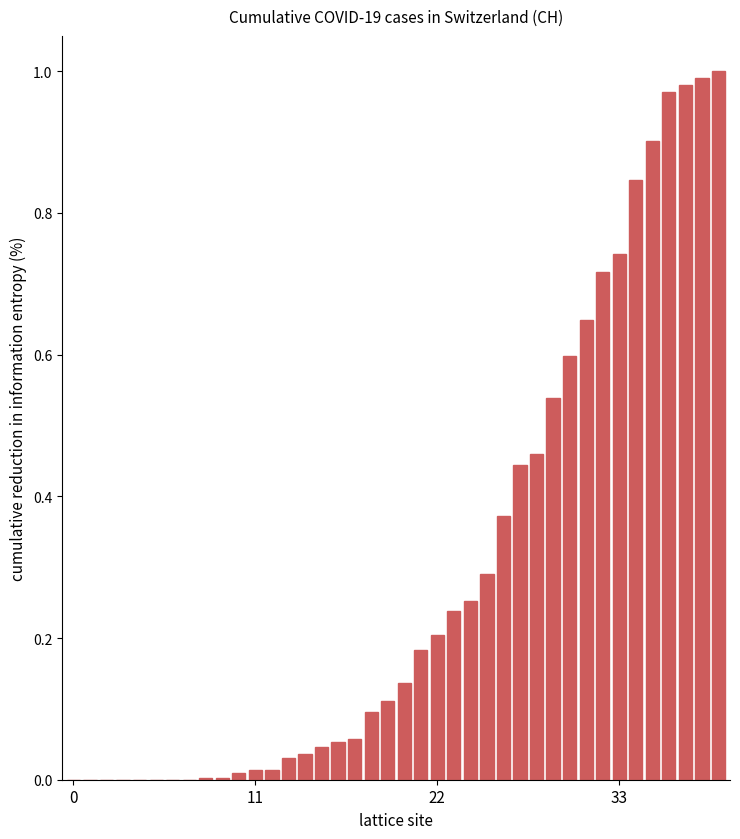

What is the sum of all values?

12.0